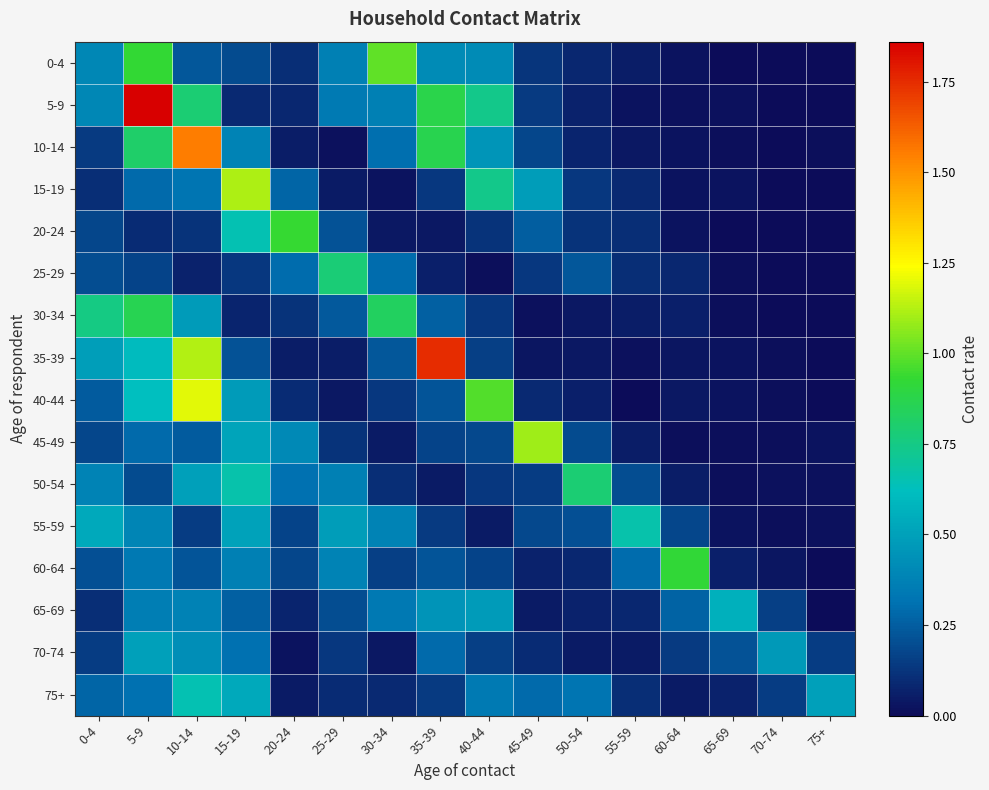

Which series has the largest total across all categories?

5-9